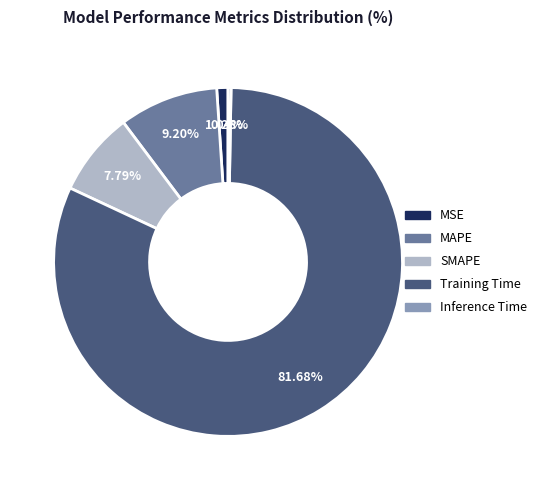

What percentage is the Training Time slice, to the nearest percent?

82%